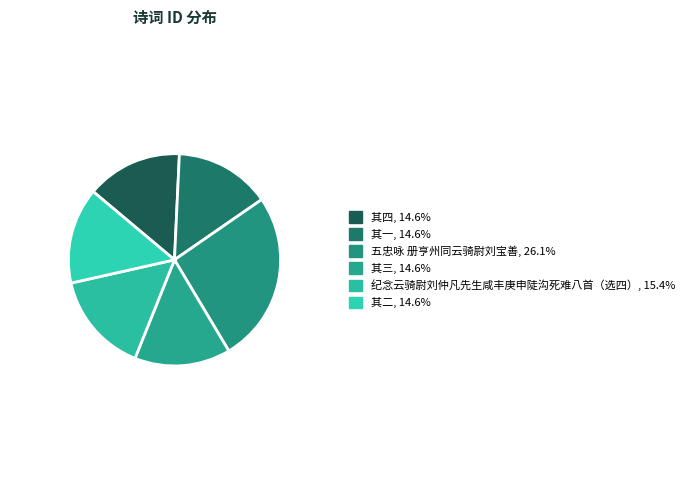

How many segments does this pie chart have?

6